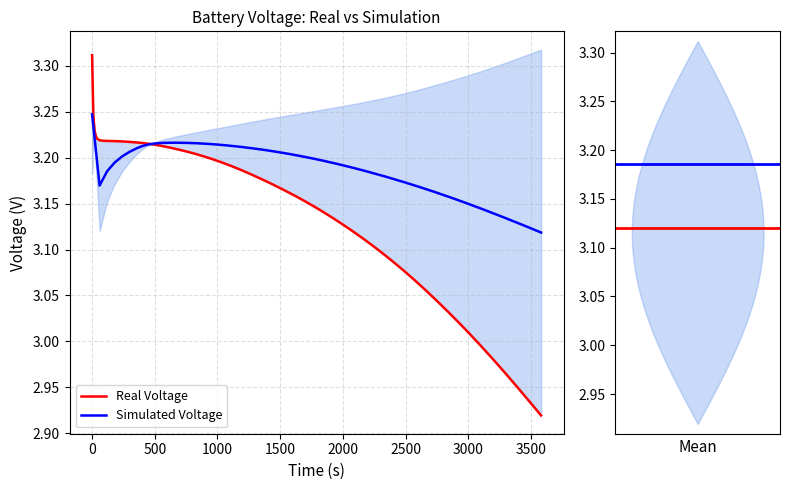

Which series has the largest range (max minus min)?

Real Voltage